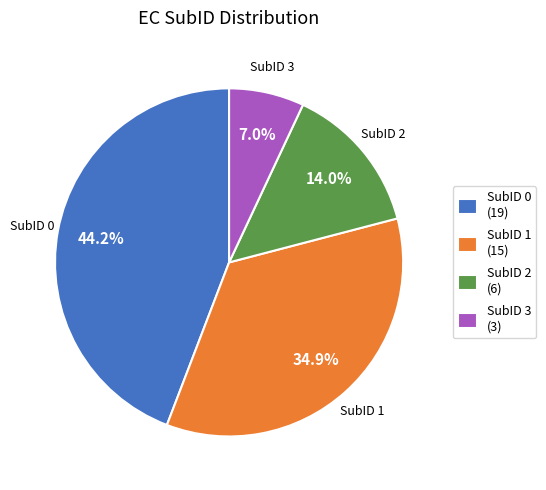

Between SubID 2 and SubID 0, which is larger?

SubID 0